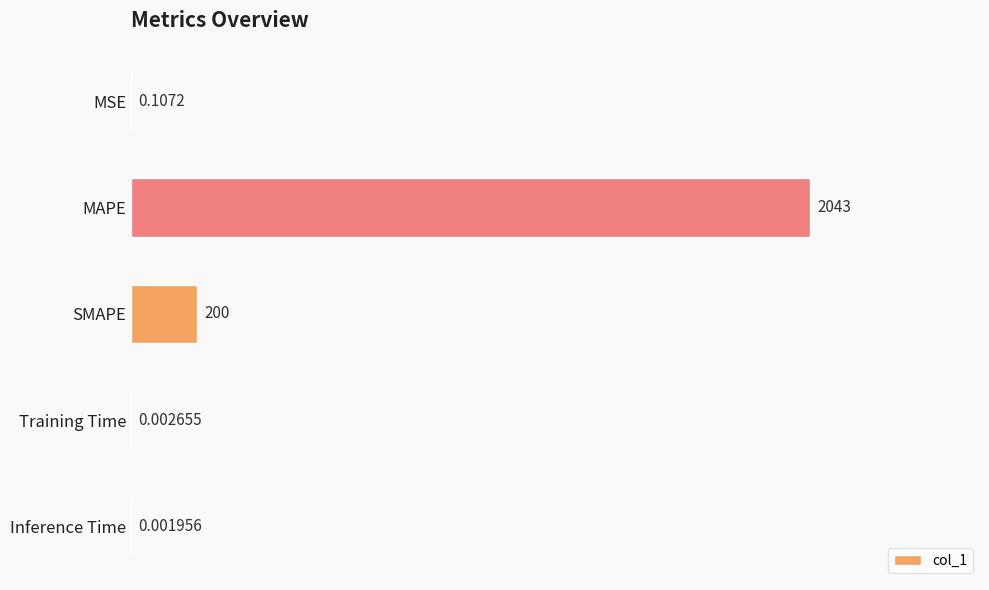

What is the change in value from SMAPE to Inference Time?

-200.0